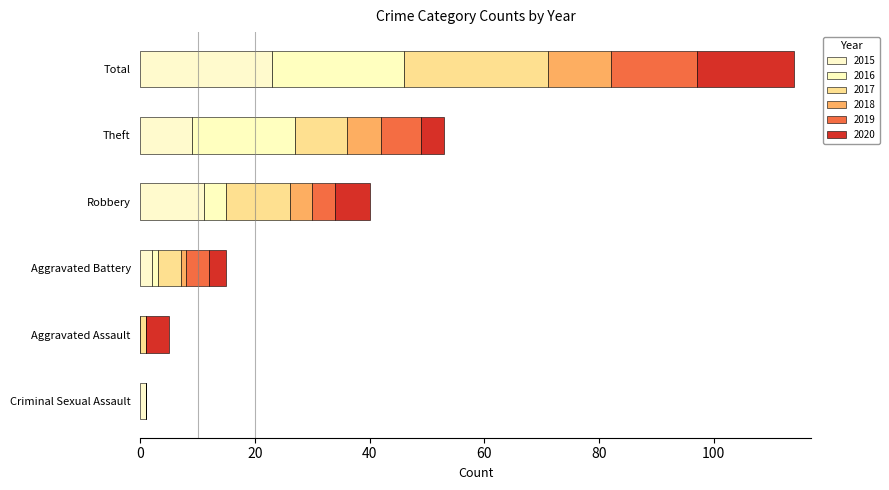

How many distinct data groups are displayed?

6